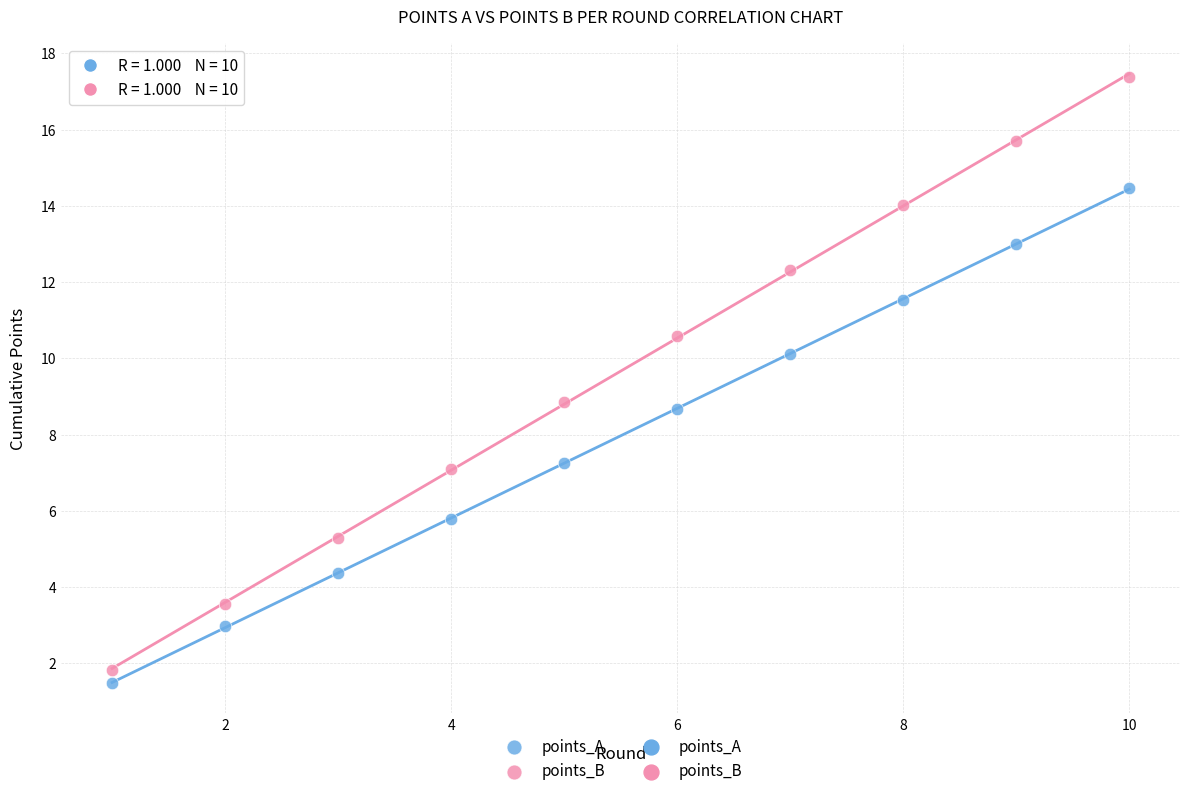

Which series has the largest Y range (max minus min)?

points_B